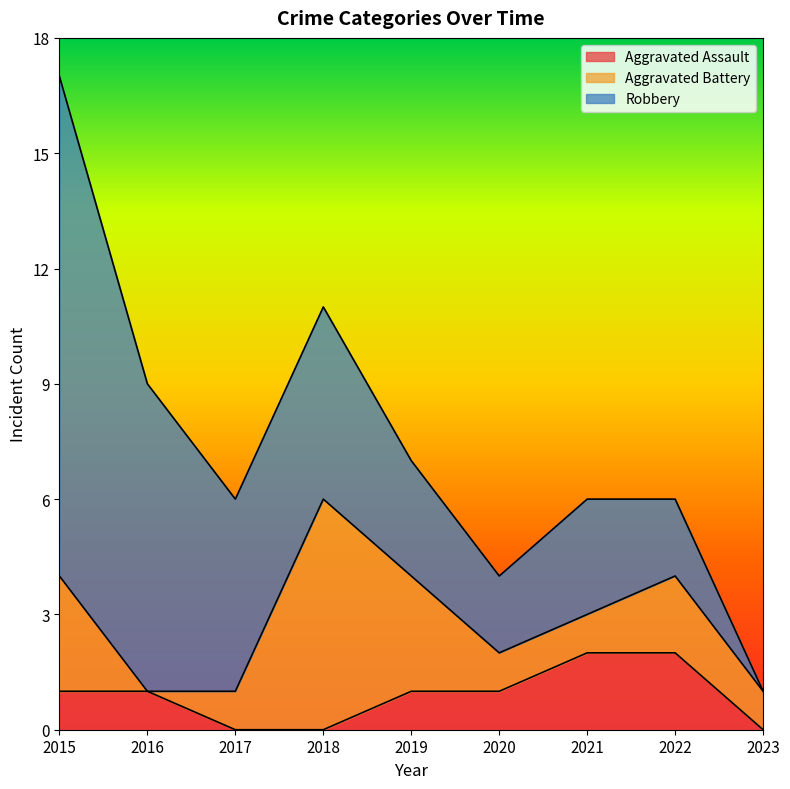

Where does the Aggravated Battery series first go above 1?

2015